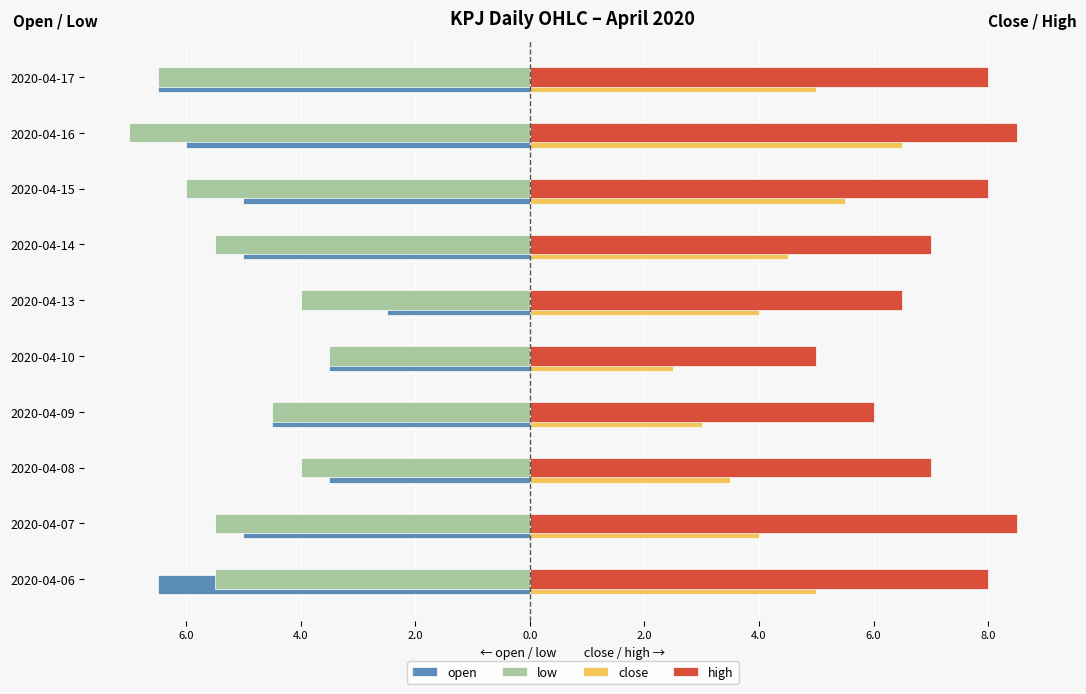

What are all the series names shown in the legend?

open, low, close, high